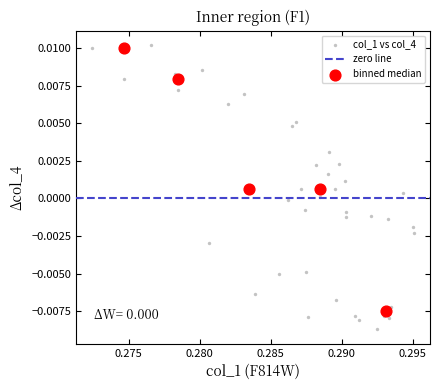

Which series reaches the minimum Y coordinate?

col_1 vs col_4